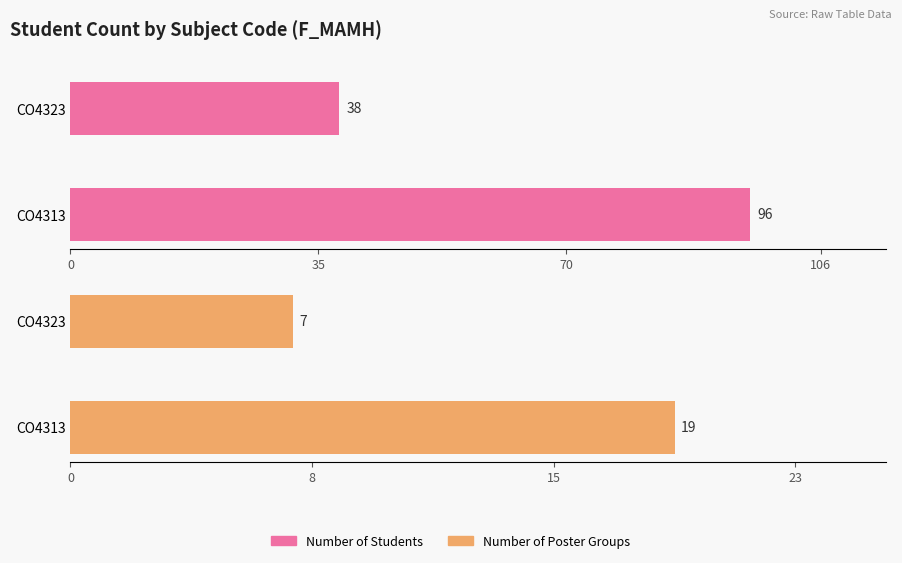

What is the average value of the Poster Groups series?

13